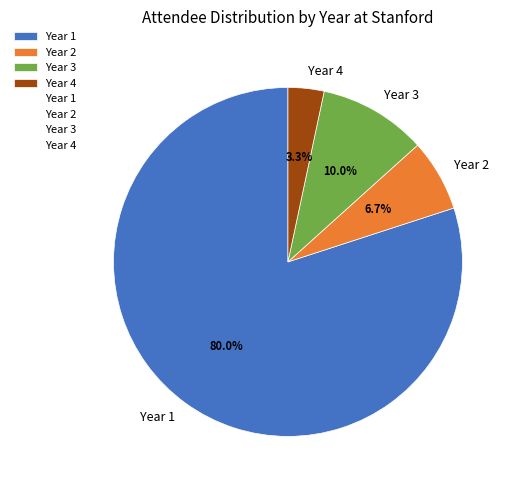

What is the smallest slice in the pie chart?

Year 4